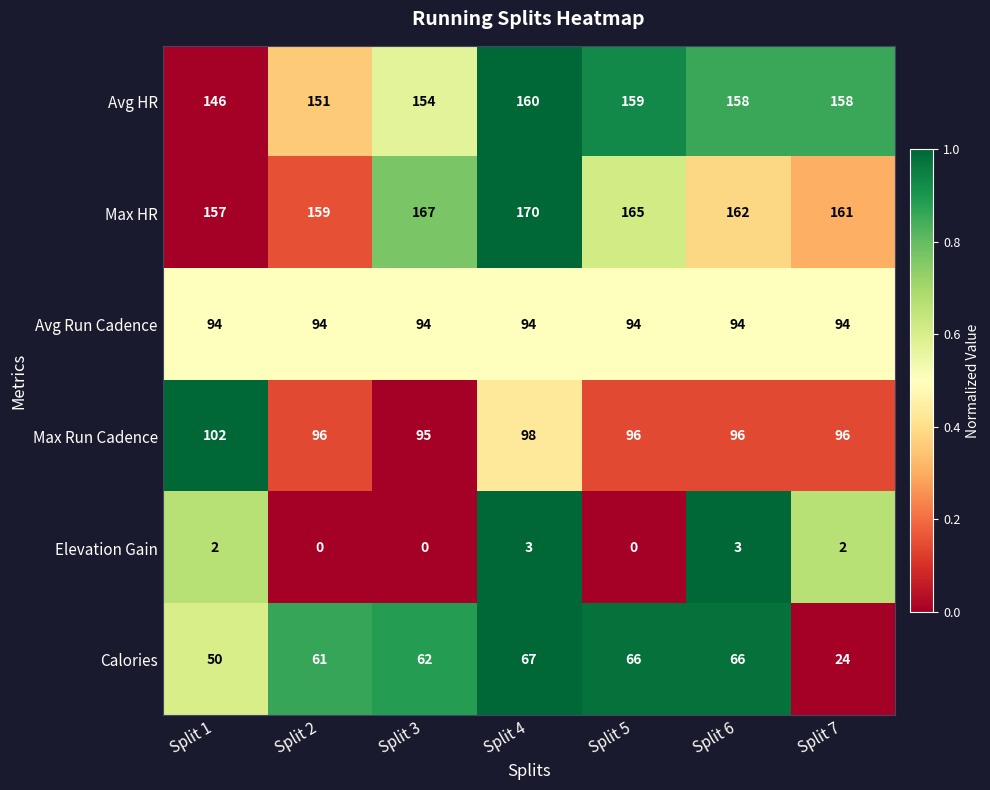

What is the sum of the Calories values at Split 4 and Split 5?

133